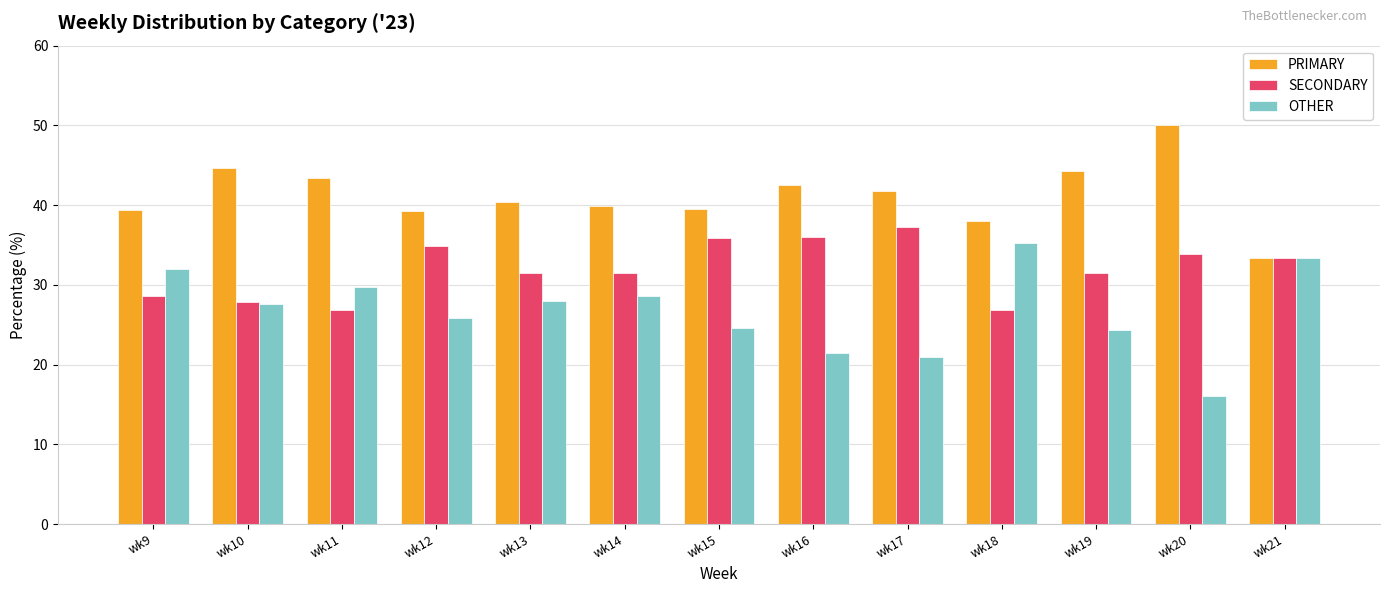

List the series in order of their overall mean, highest first.

PRIMARY, SECONDARY, OTHER